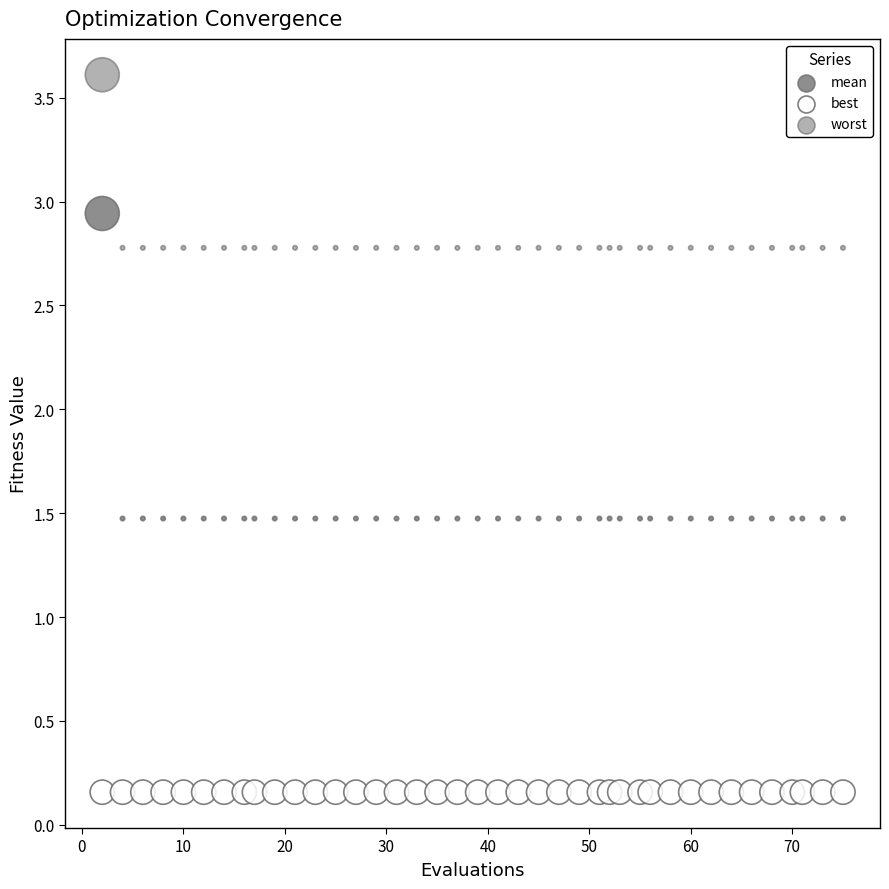

Which series reaches the maximum Y coordinate?

worst